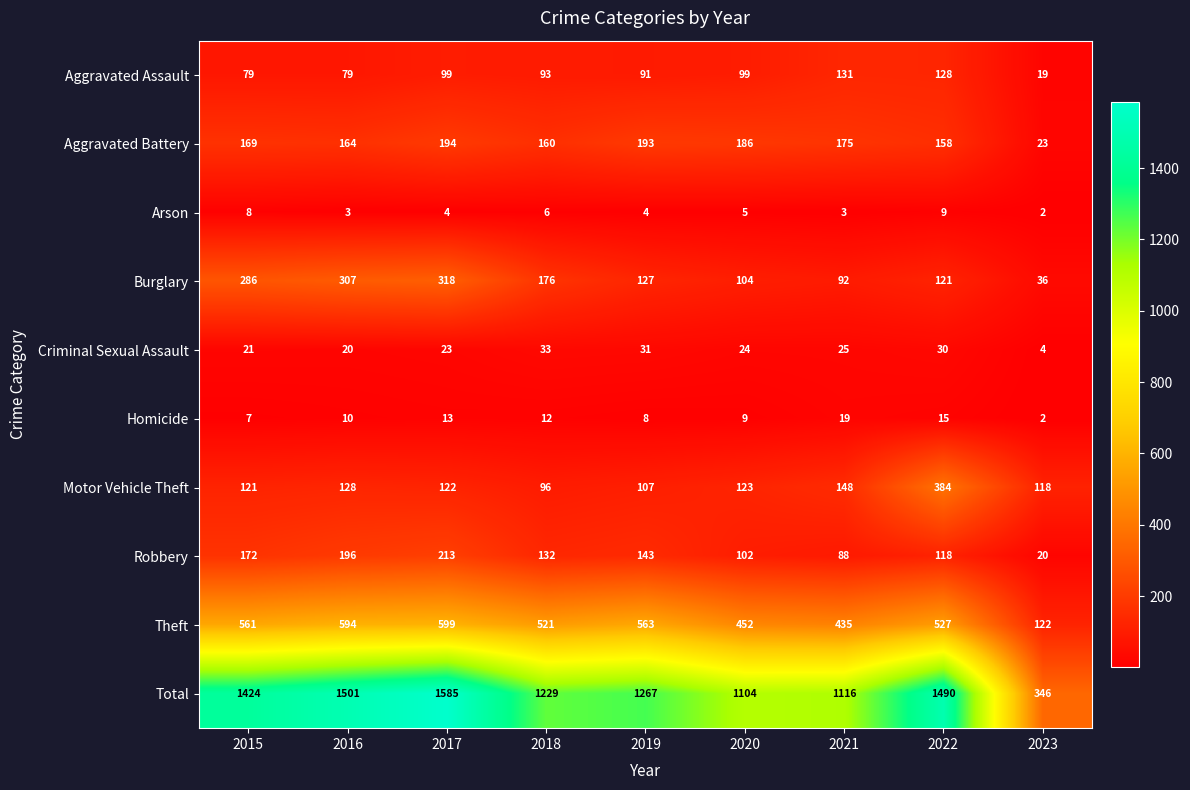

Where is Aggravated Battery nearest to the value 108?

2022